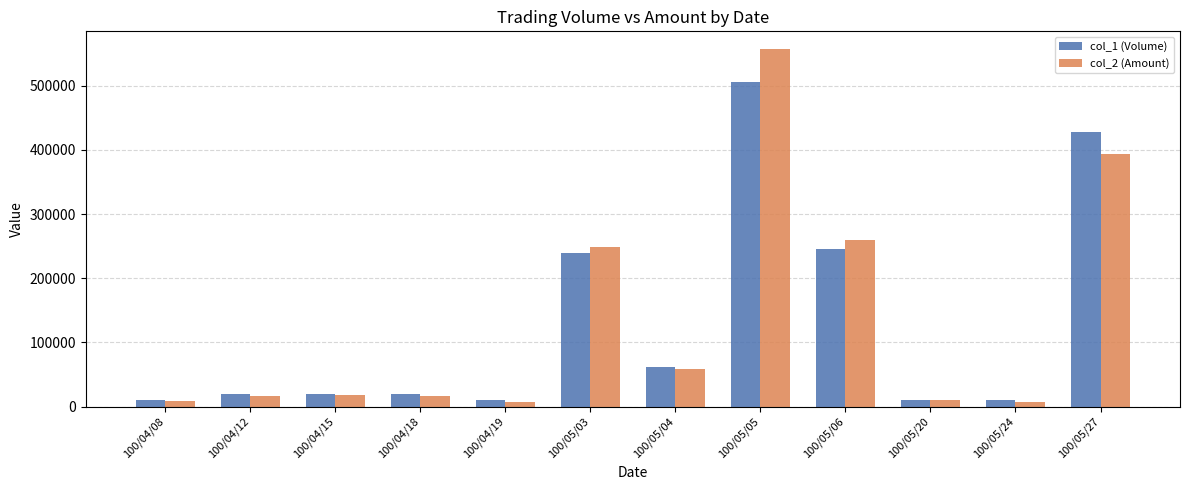

At which label is col_2 (Amount) closest to 282140?

100/05/06